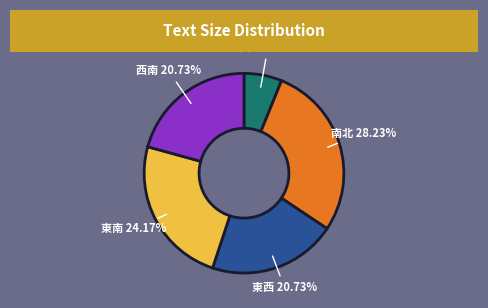

How much of the chart is everything except 芙蓉?

93.9%